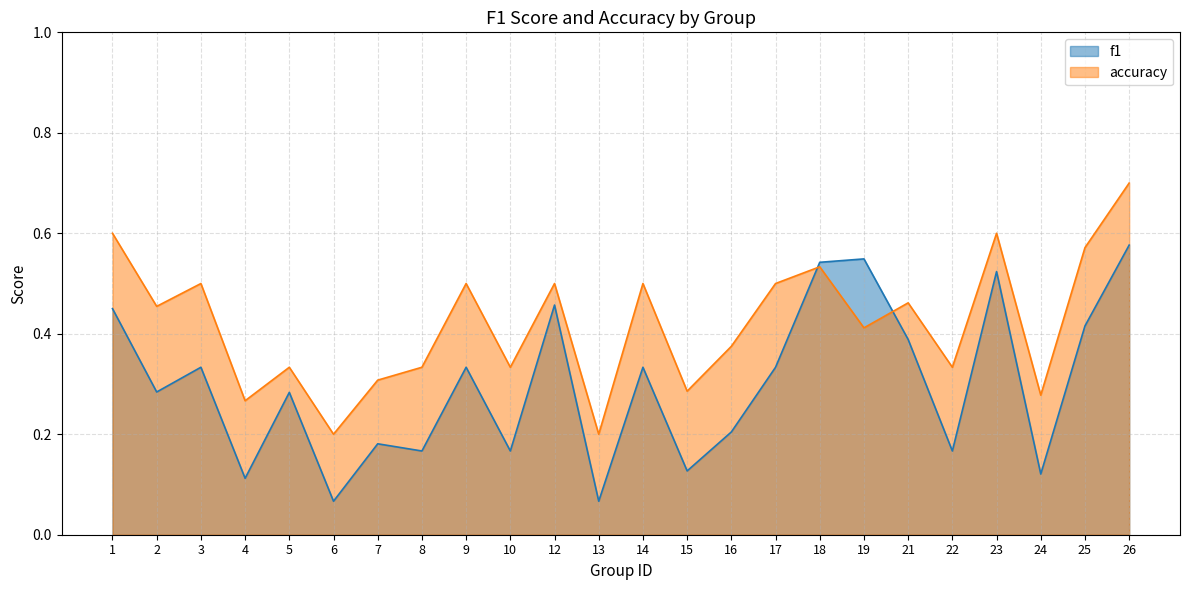

What is the difference between the maximum and minimum values in the f1 series?

0.5